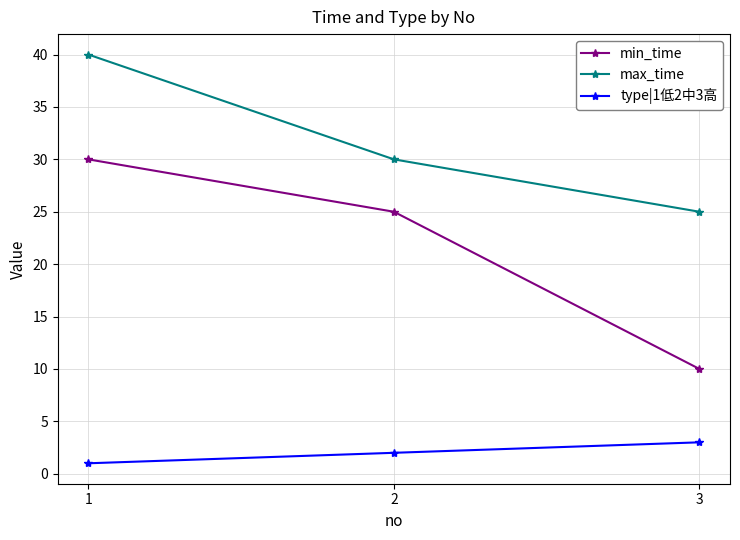

Between 1 and 3, which series saw the biggest shift?

min_time